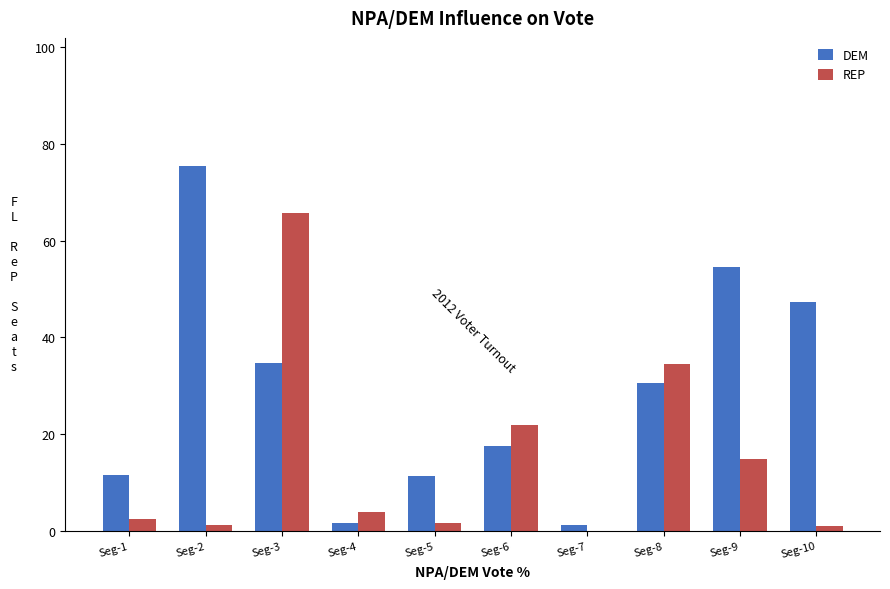

Is it true that DEM equals 34.6 at Seg-3?

True